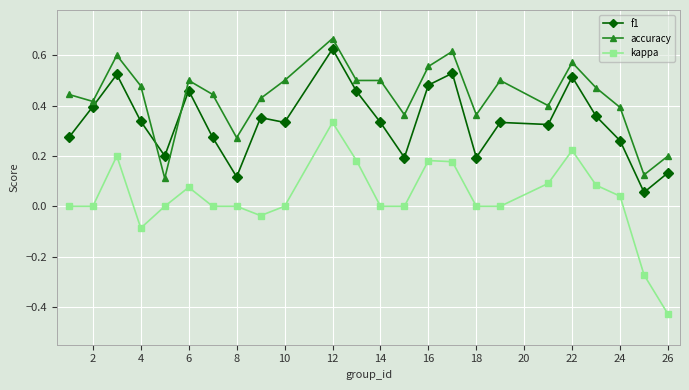

How many lines are shown in the chart?

3